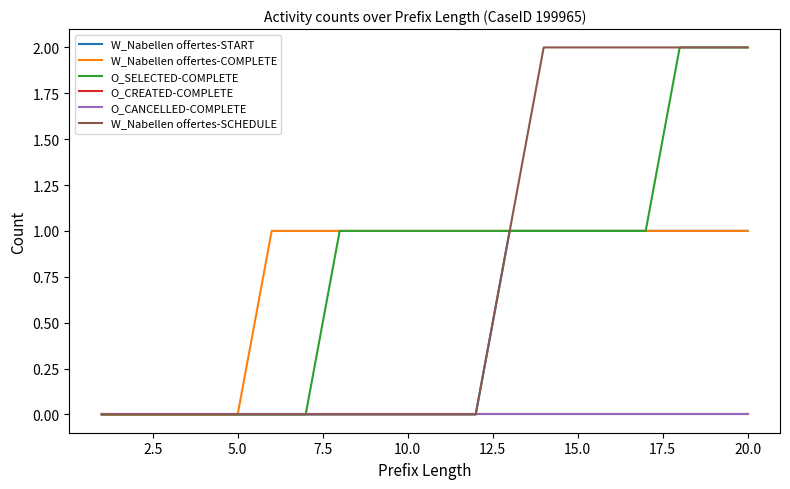

Is this an area chart (filled region under the line)?

No